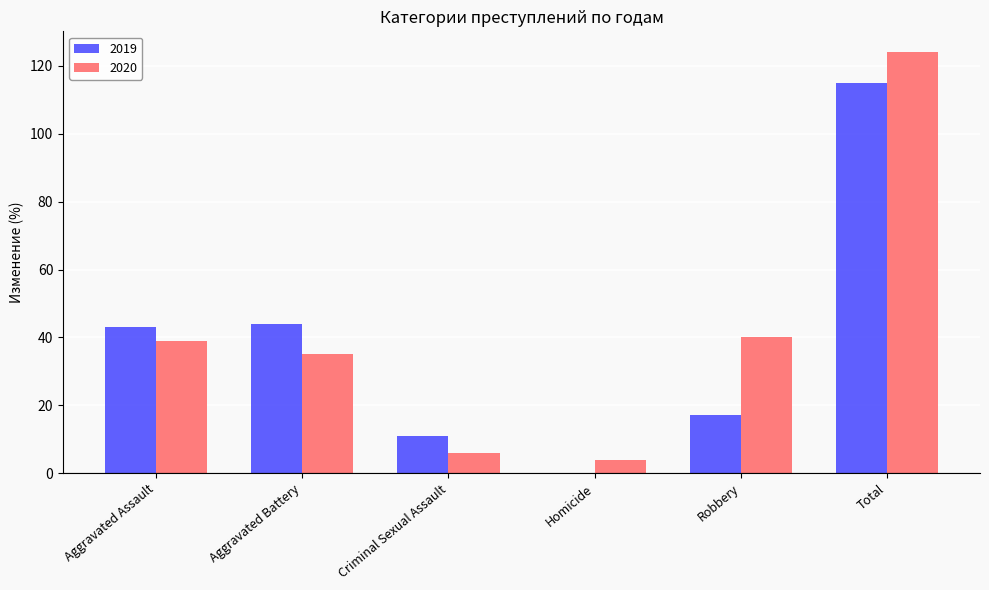

The 2019 series shows 0 at Homicide. True or false?

True